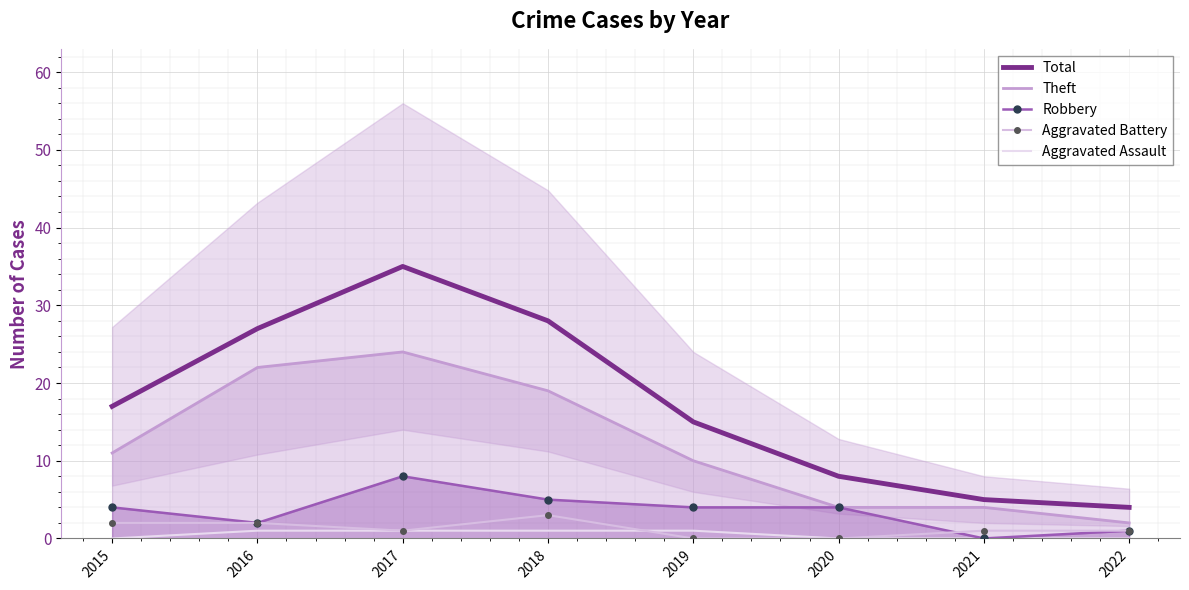

How many lines are shown in the chart?

5